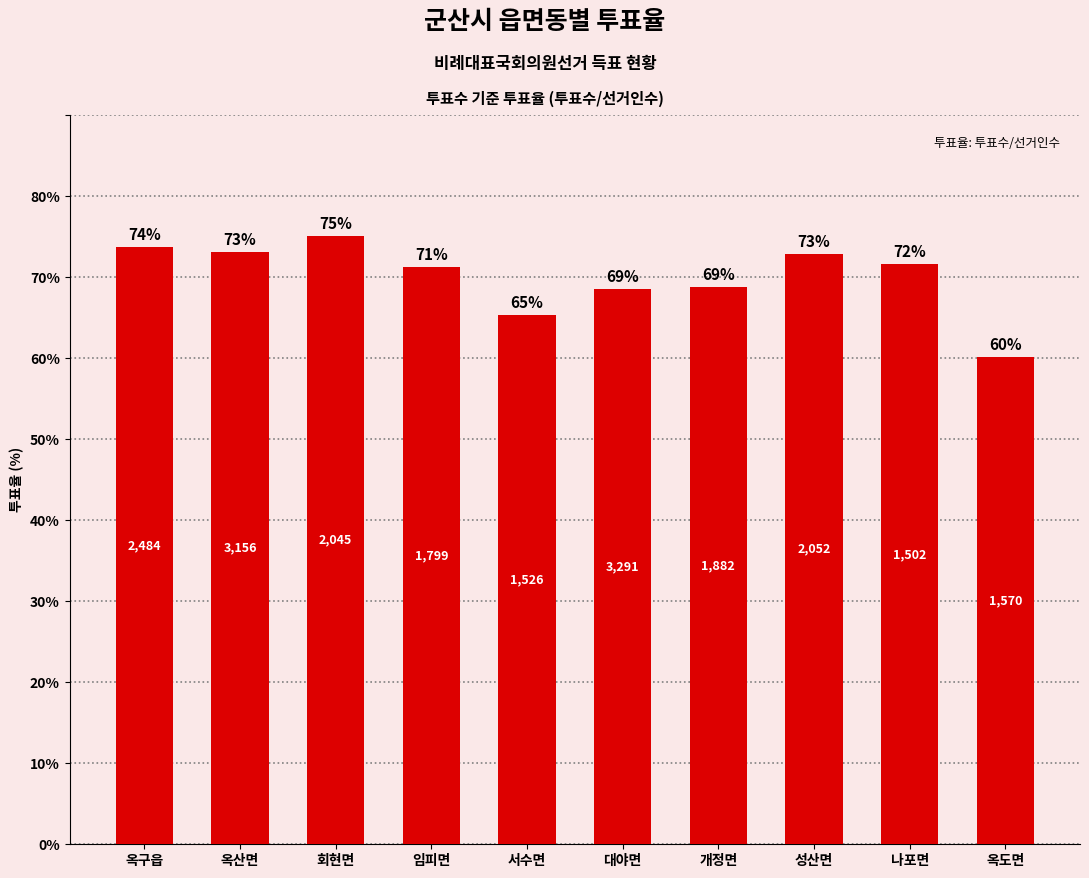

Read the value at 대야면.

68.5